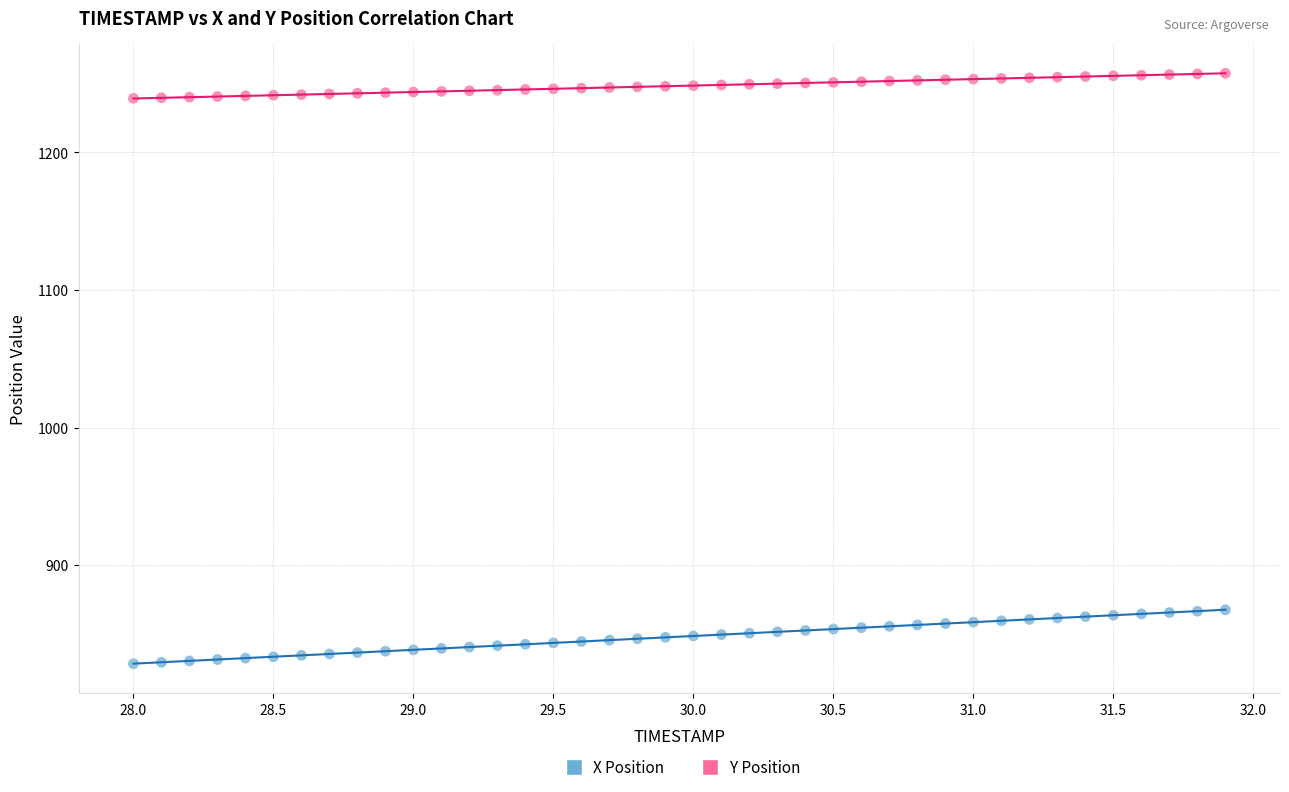

Across all data points, what is the range of X values (max minus min)?

3.9